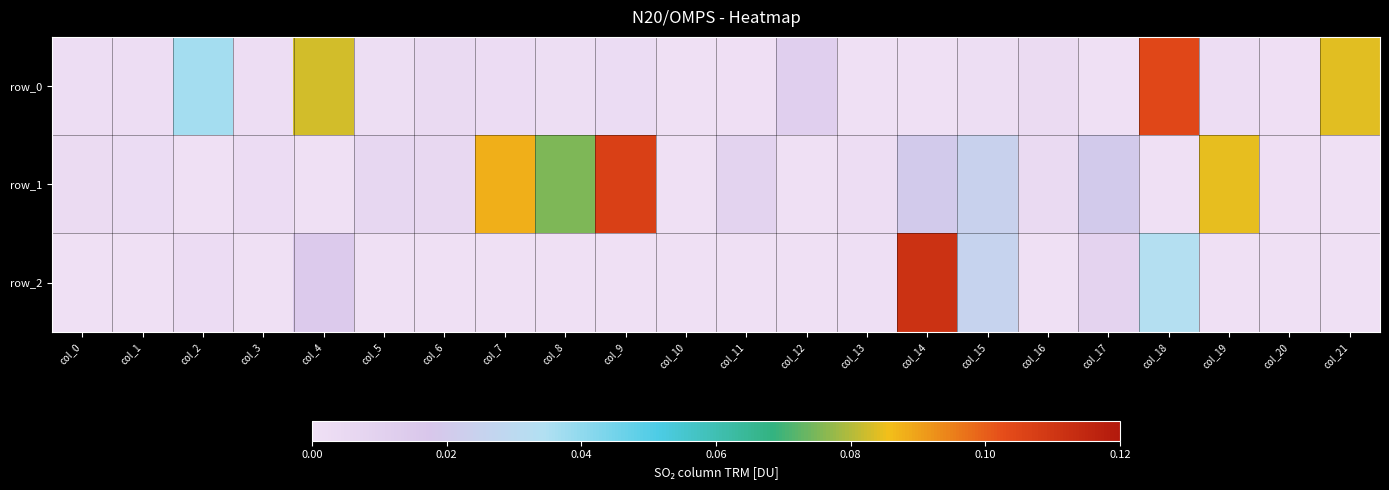

Is it true that row_2 equals -0.0 at col_0?

True